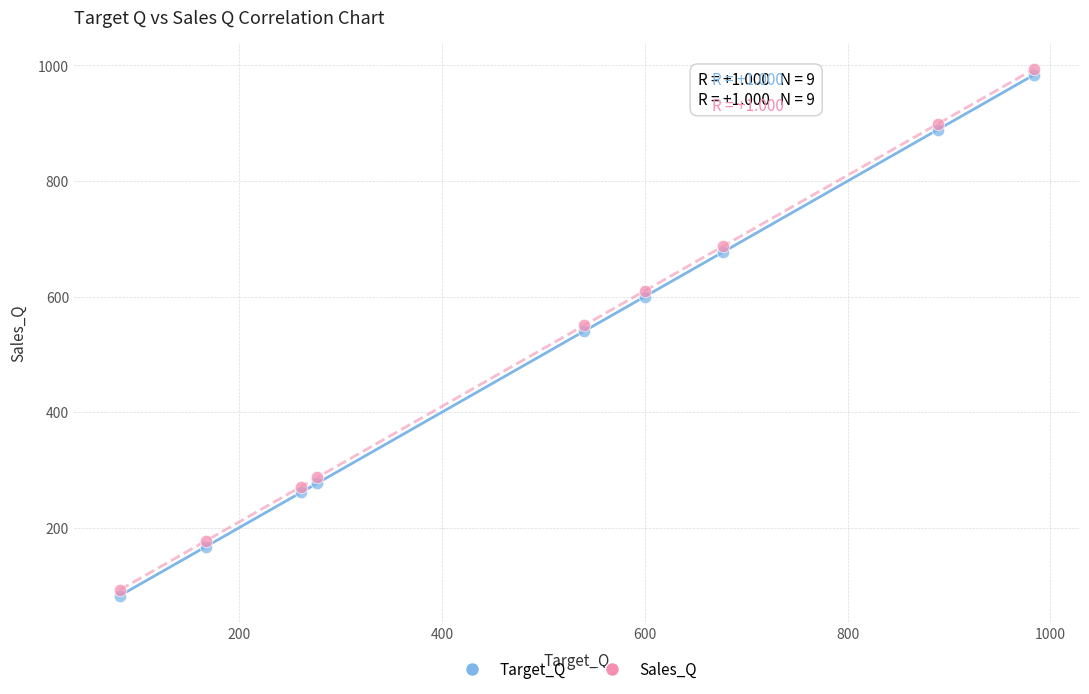

Which series contains the highest Y value?

Sales_Q